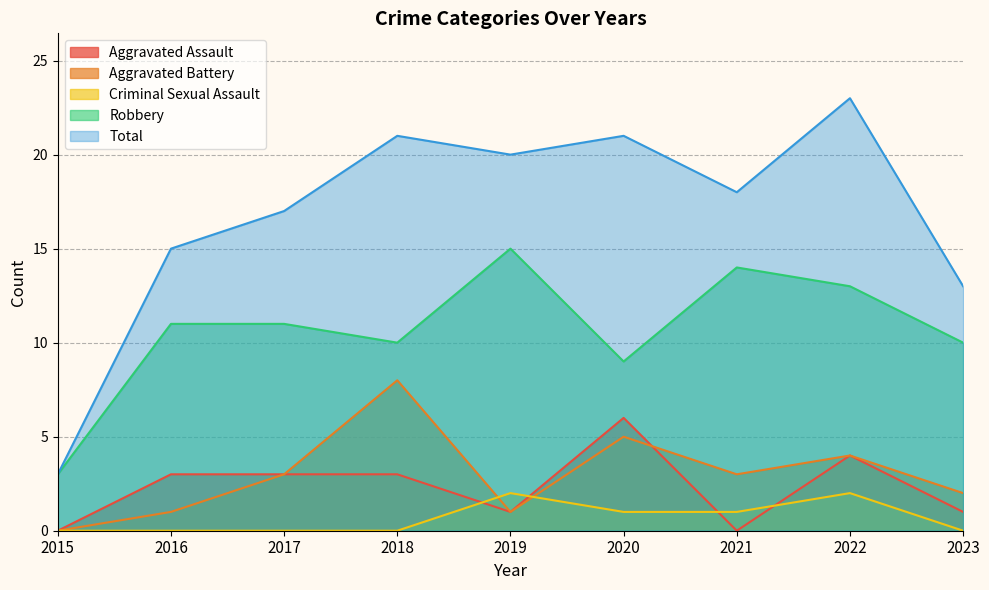

What is the sum of all Aggravated Battery values?

27